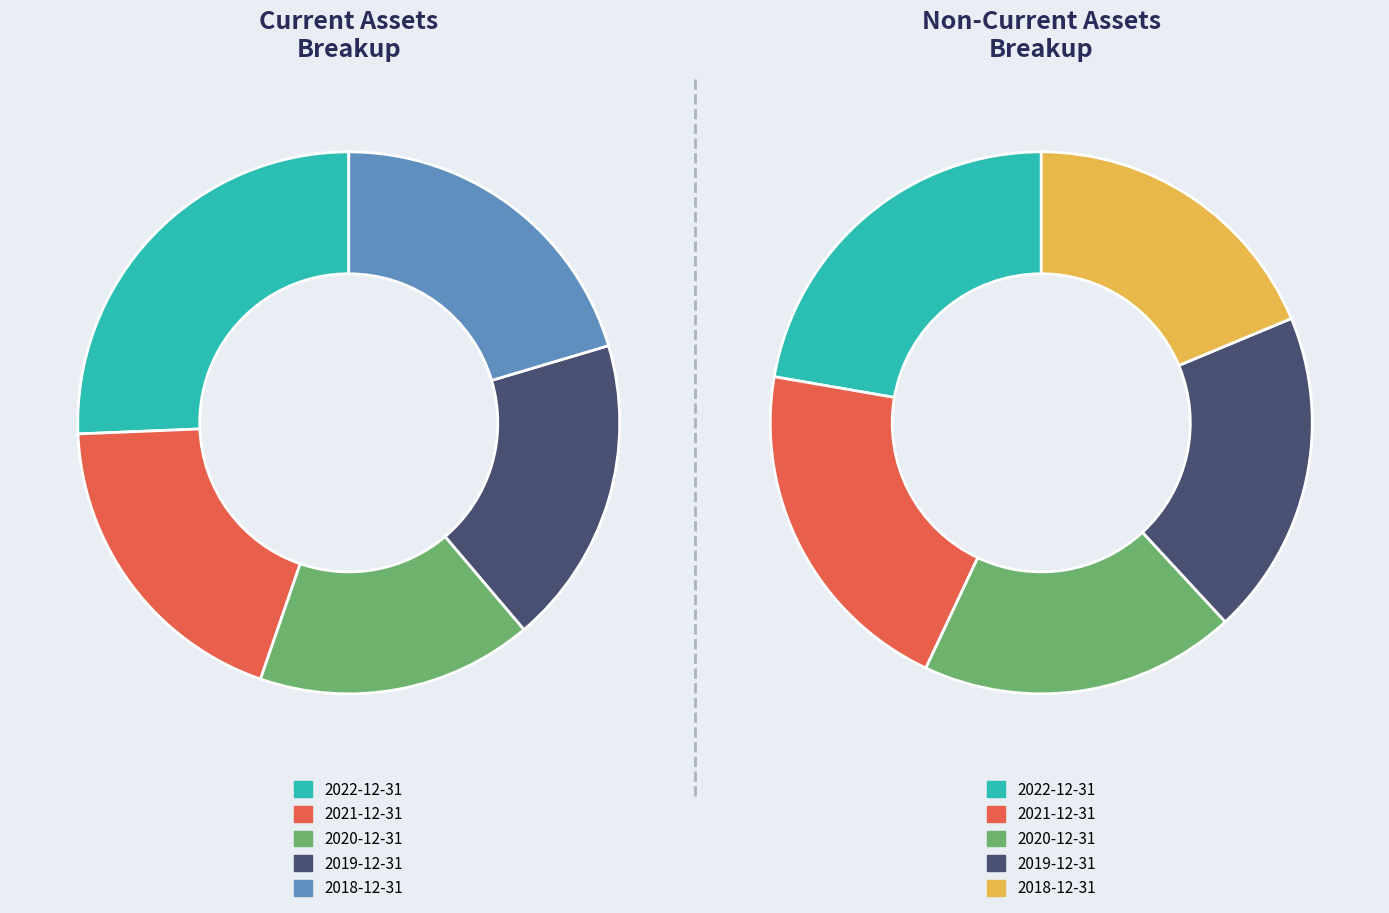

Does any single category account for the majority?

No